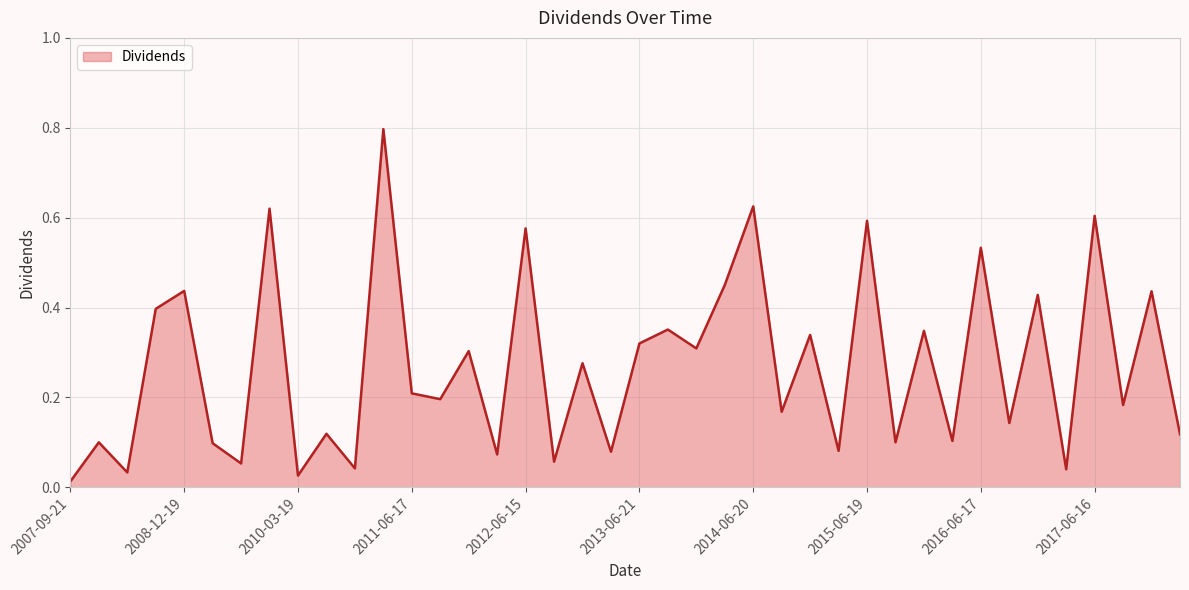

What is the difference between the maximum and minimum values?

0.8